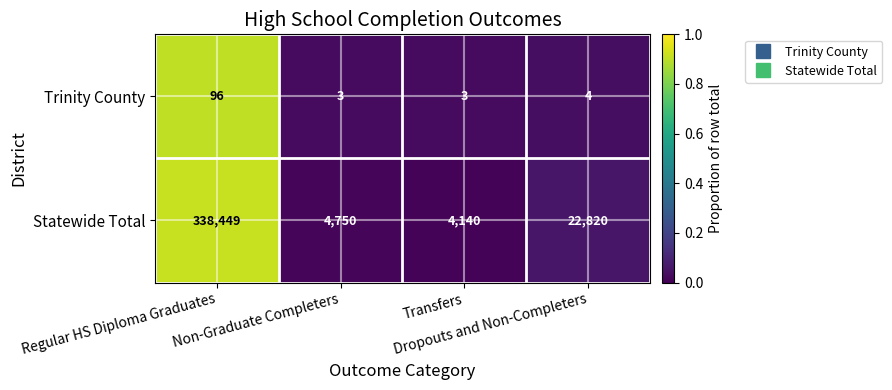

What is the difference between the maximum and minimum values in the Trinity County series?

93